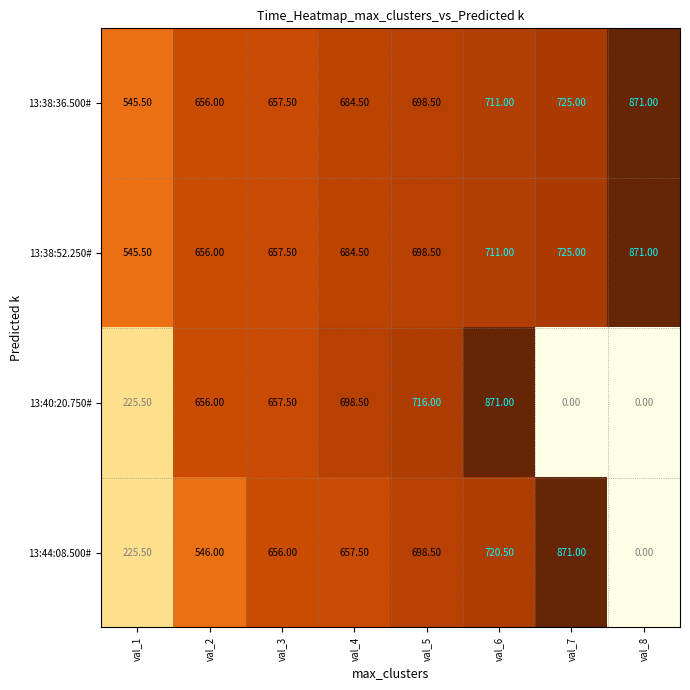

At how many categories does at least one series exceed 224?

8